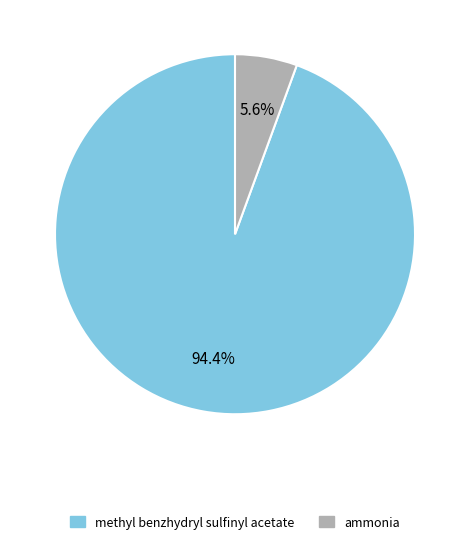

What percentage is the ammonia slice, to the nearest percent?

6%